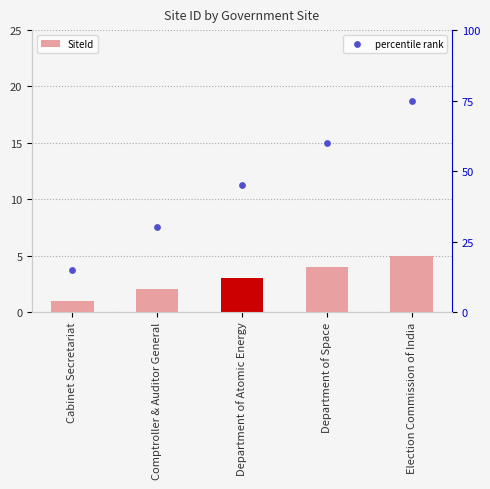

What is the total value across all series at Department of Space?

64